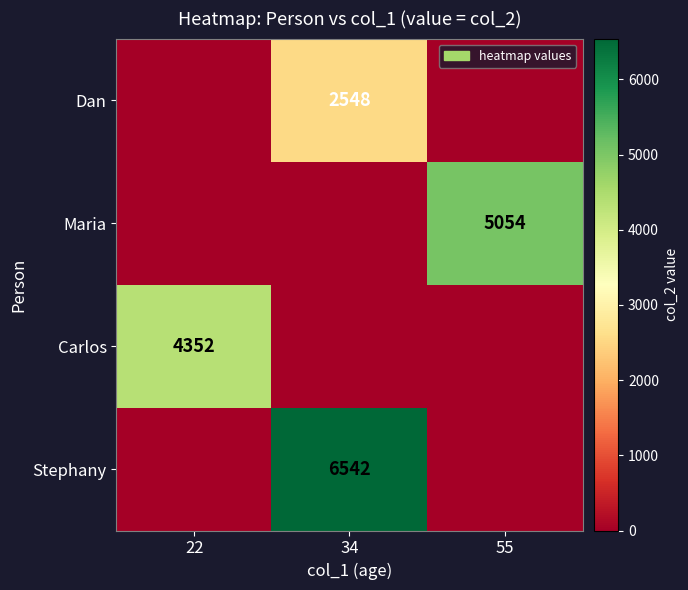

At 34, list the series in order from largest to smallest.

Stephany, Dan, Maria, Carlos